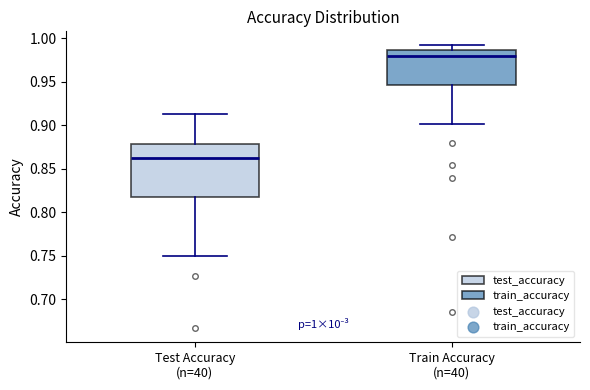

Which box has the lowest median line?

Test Accuracy (n=40)